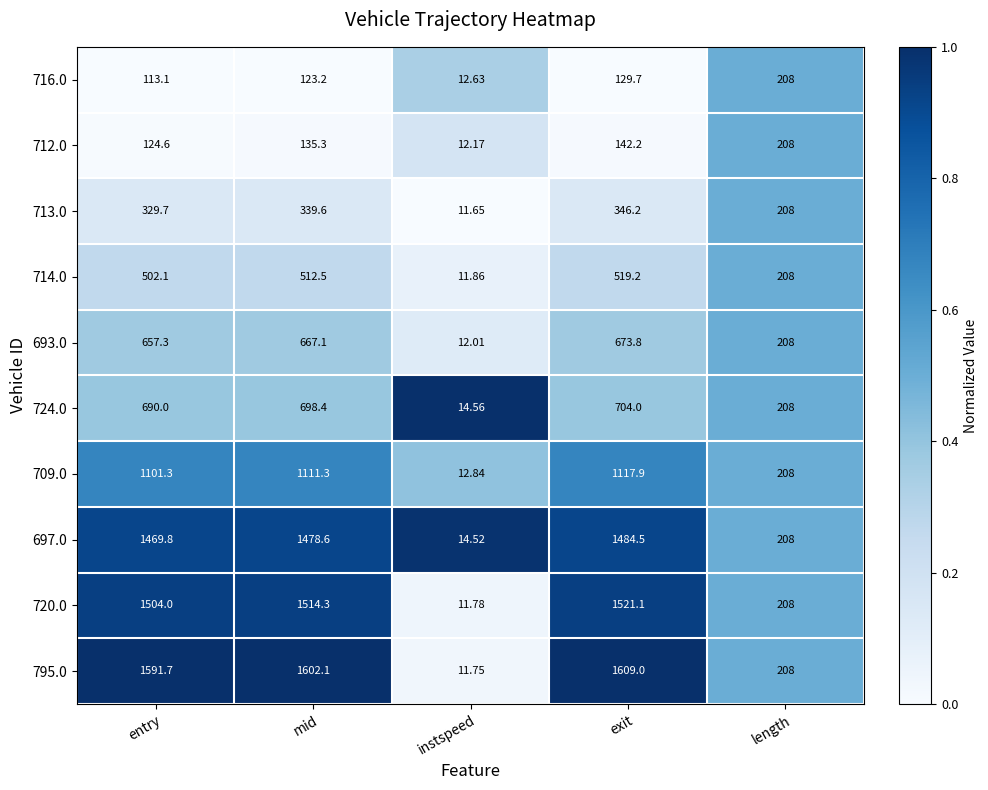

Which category has the lowest value across all series?

instspeed